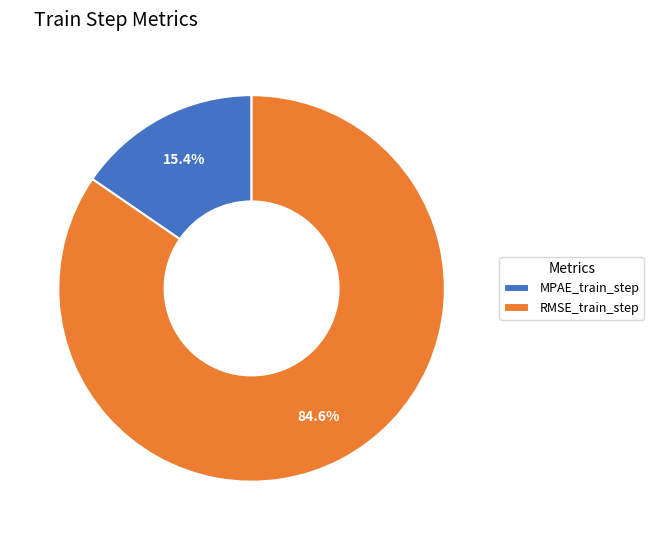

What percentage is NOT represented by RMSE_train_step?

15.4%